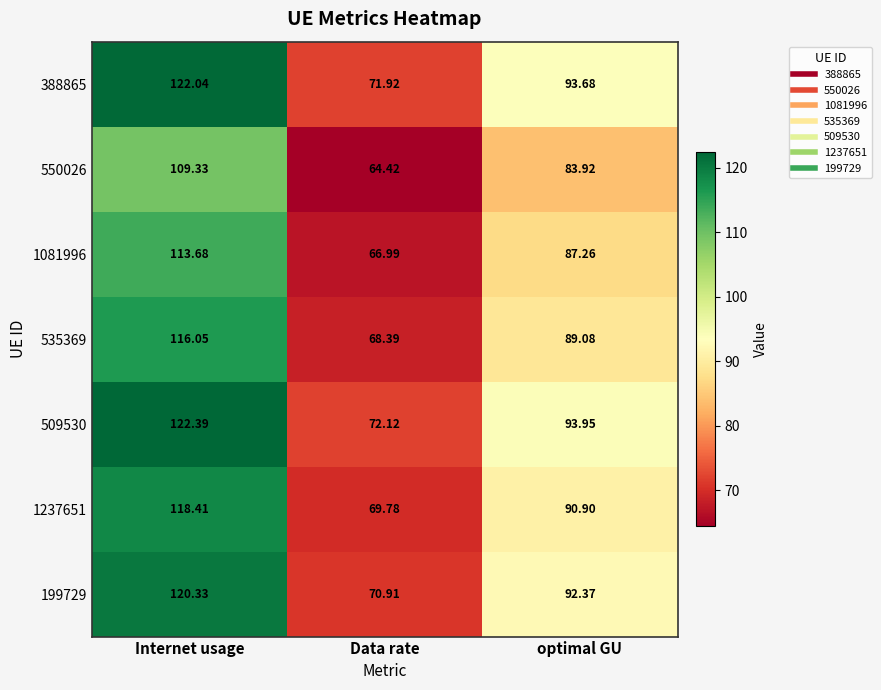

What is the total value across all series at Data rate?

484.5